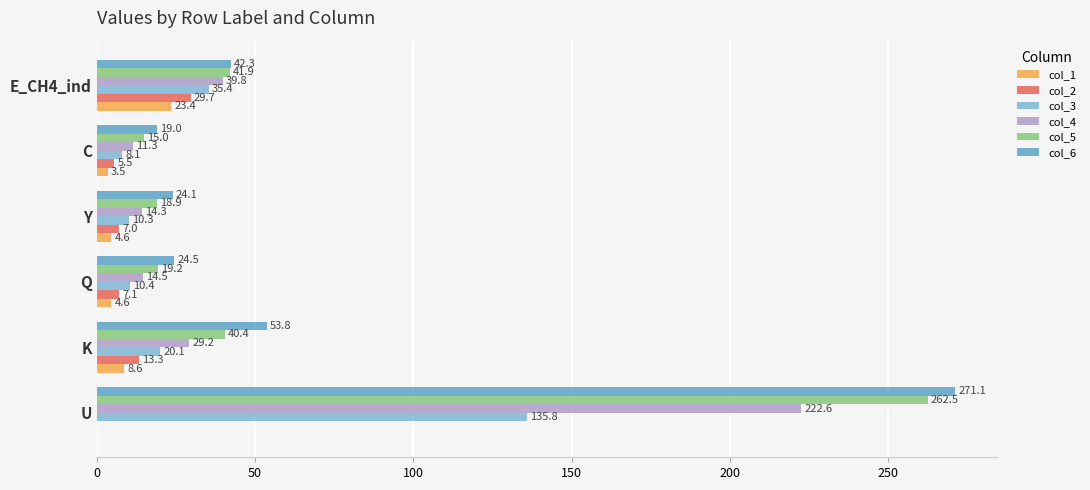

True or false: col_3 has a value of 10.3 at Y.

True